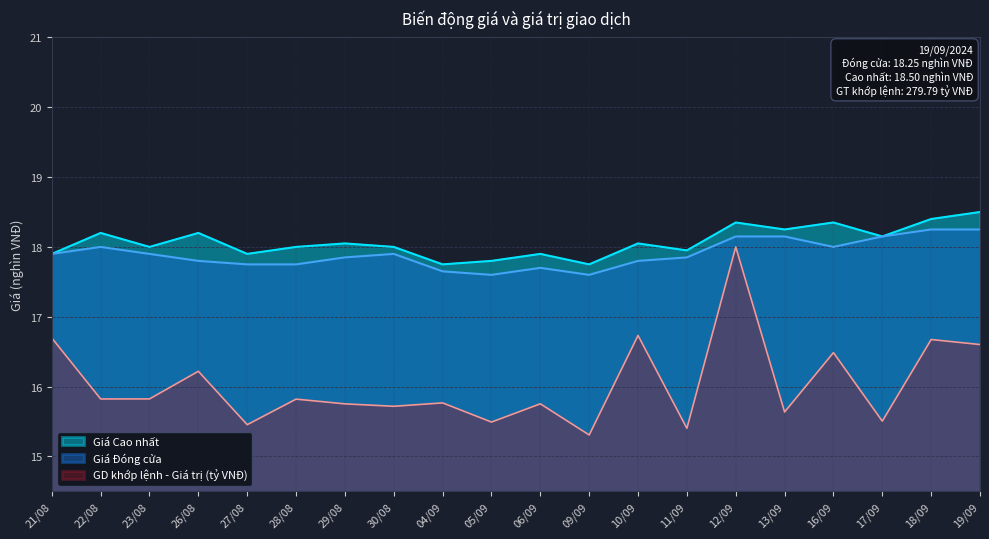

True or false: Giá Cao nhất and Giá Đóng cửa intersect in this chart.

False